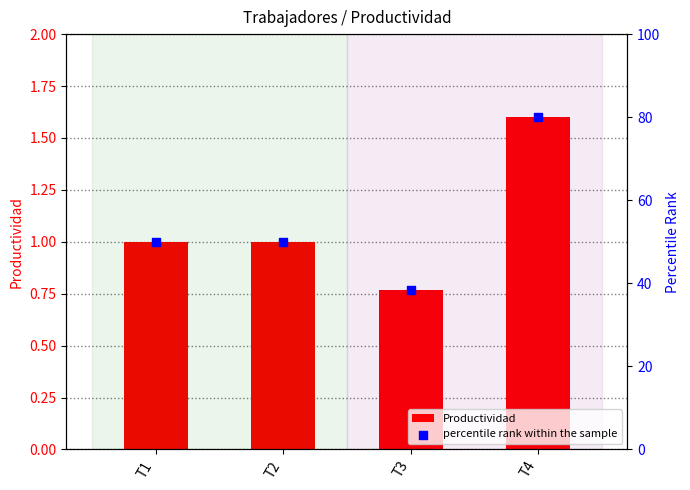

Which series has the largest total across all categories?

percentile rank within the sample